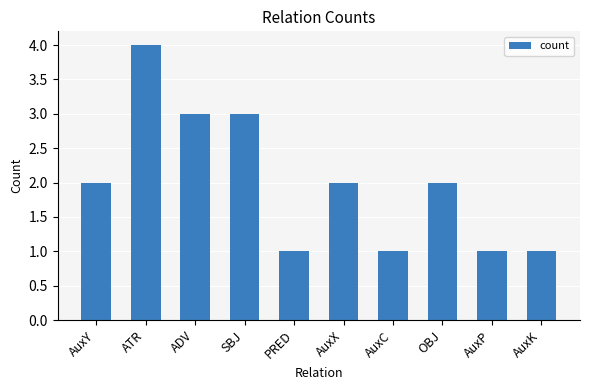

What is the ratio of the value at PRED to the value at AuxX?

0.5